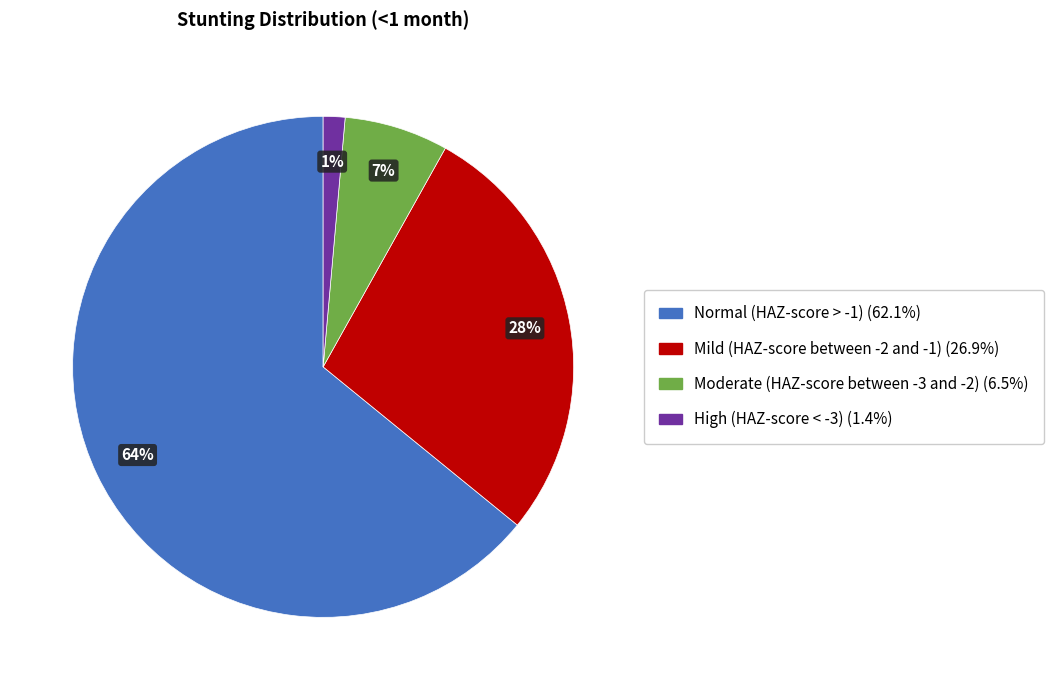

Combined, do Mild (HAZ-score between -2 and -1) and High (HAZ-score < -3) account for over 50%?

No